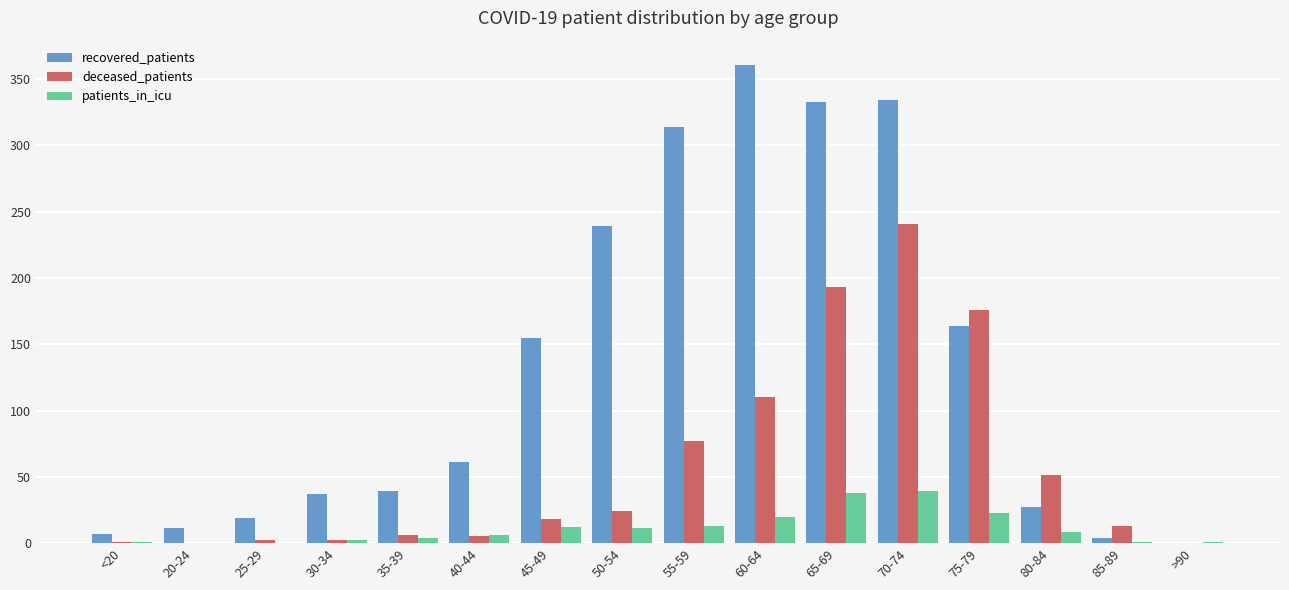

Count the number of categories in the chart.

16